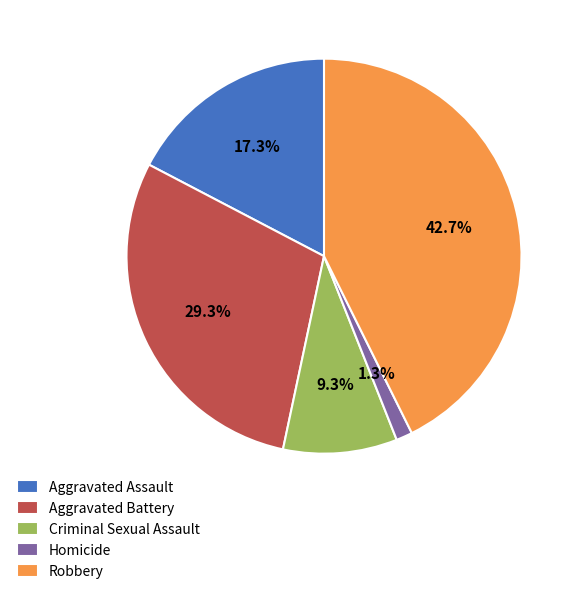

Does Robbery account for over 50% of the chart?

No